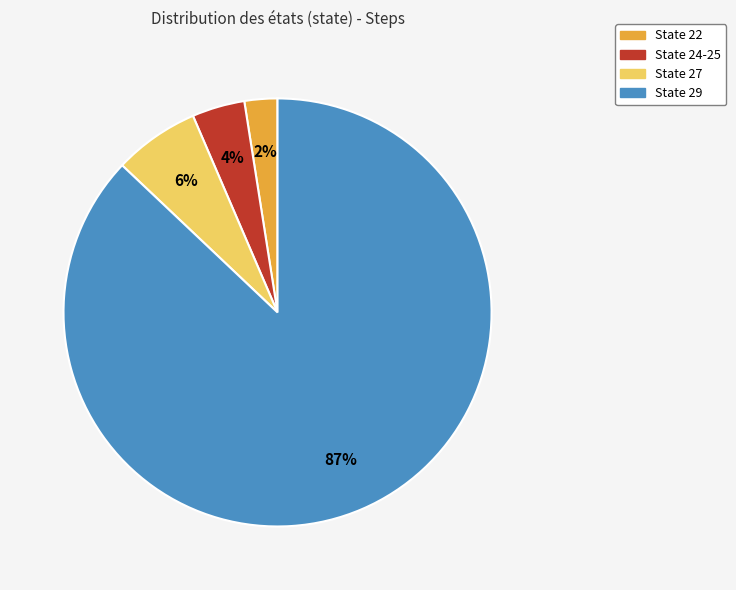

True or false: State 27 accounts for 1% of the total.

False